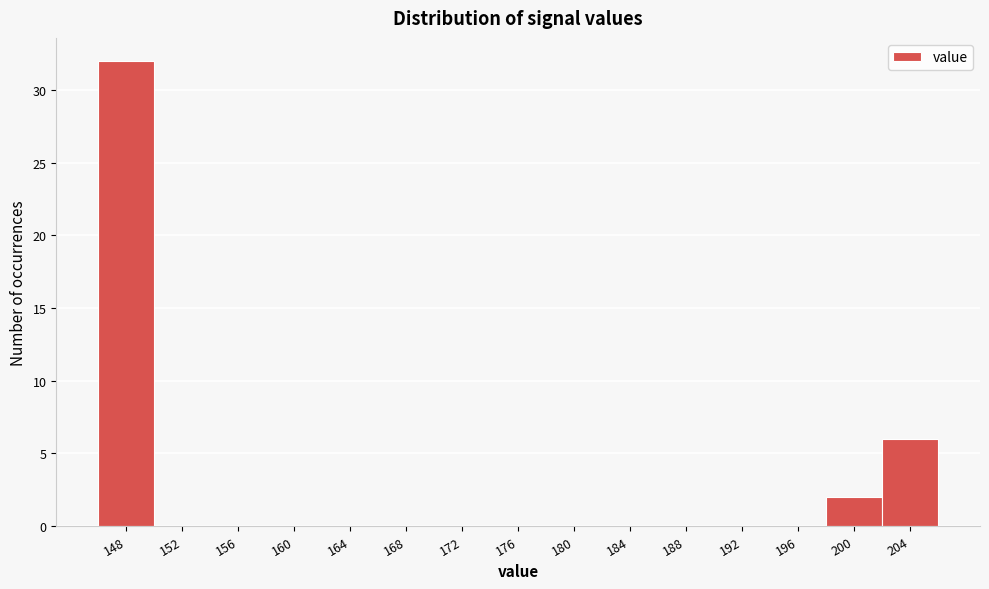

Reading left to right, extract all data points from this chart.

148=32	152=0	156=0	160=0	164=0	168=0	172=0	176=0	180=0	184=0	188=0	192=0	196=0	200=2	204=6